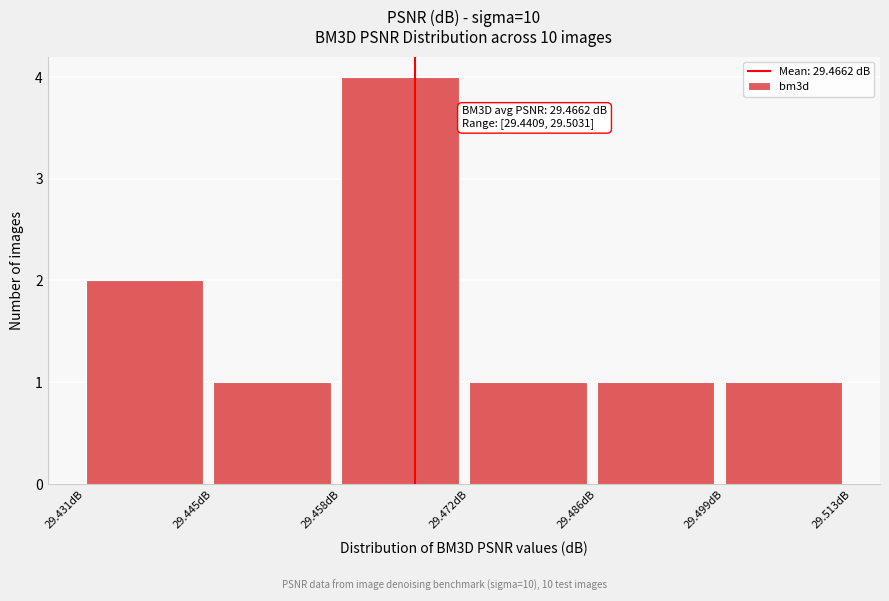

Which range on the x-axis has the tallest bar?

29.458 to 29.472